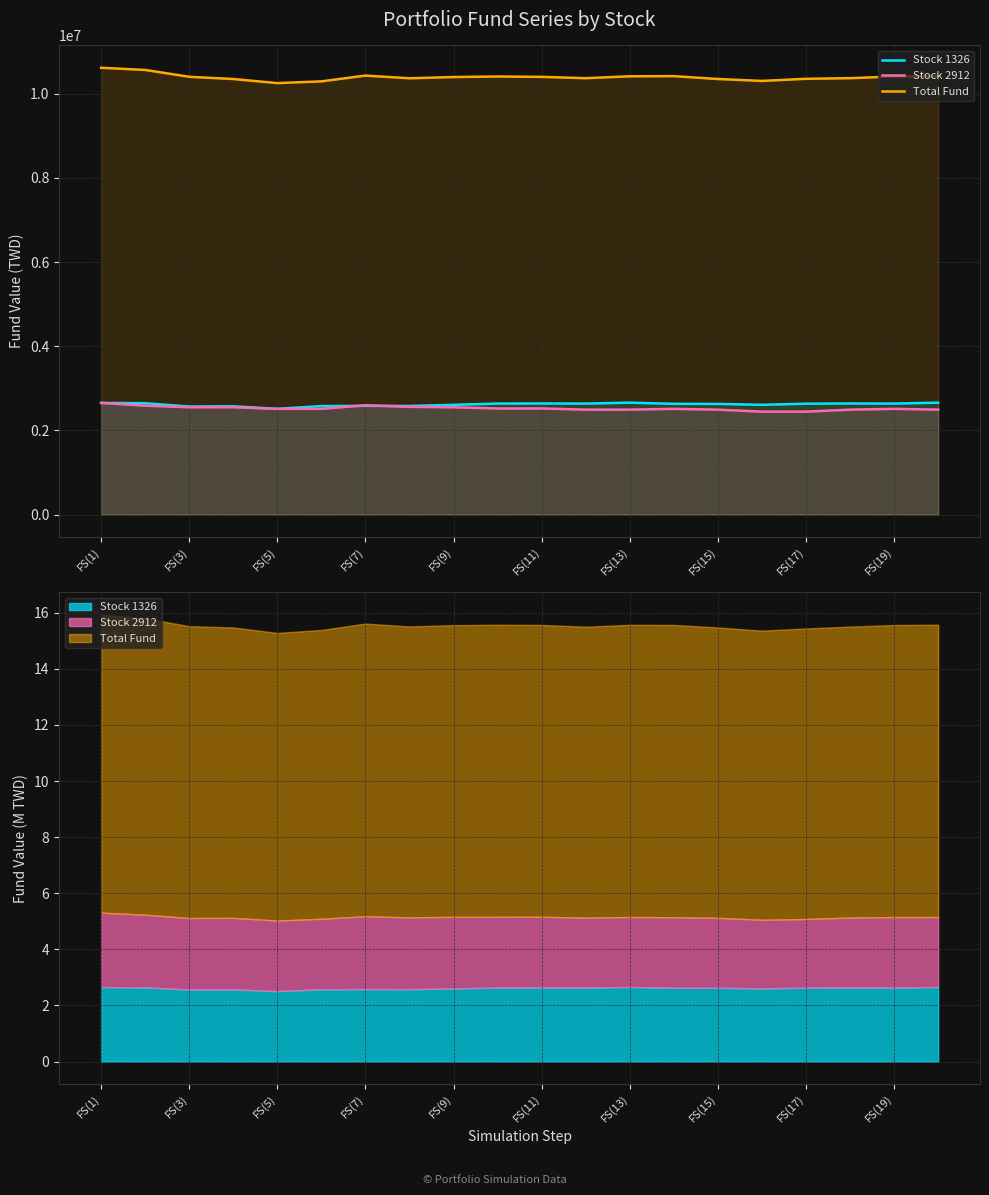

How many intersections are there between Stock 2912 and Stock 1326?

2